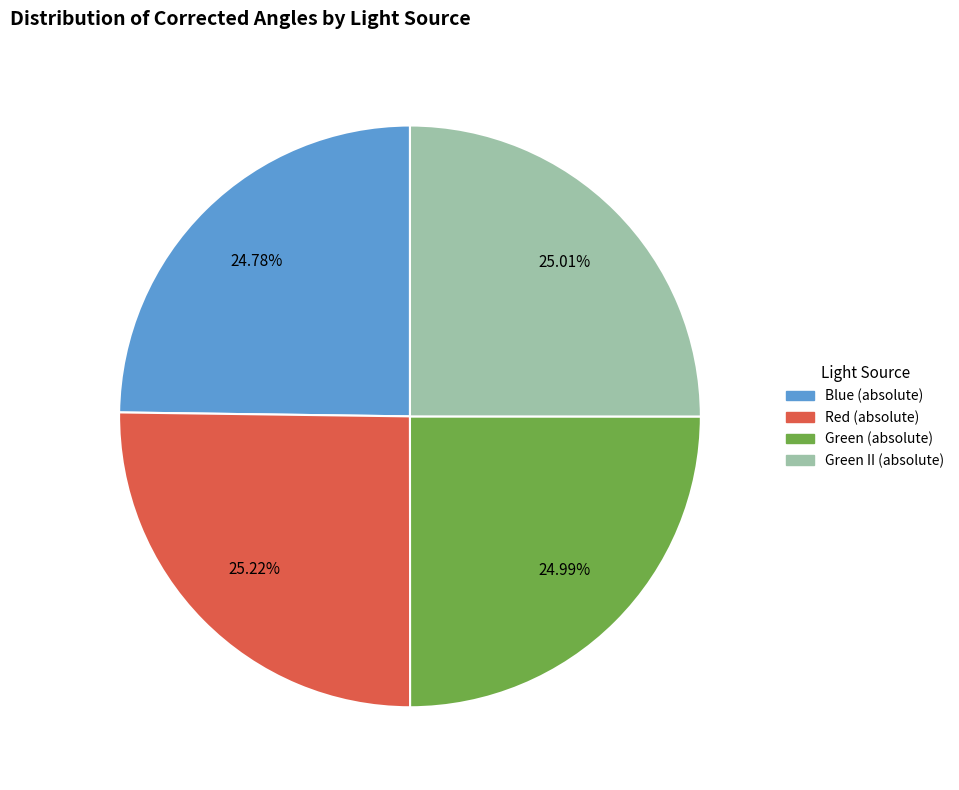

Do Blue (absolute) and Green II (absolute) together represent more than half of the pie?

No